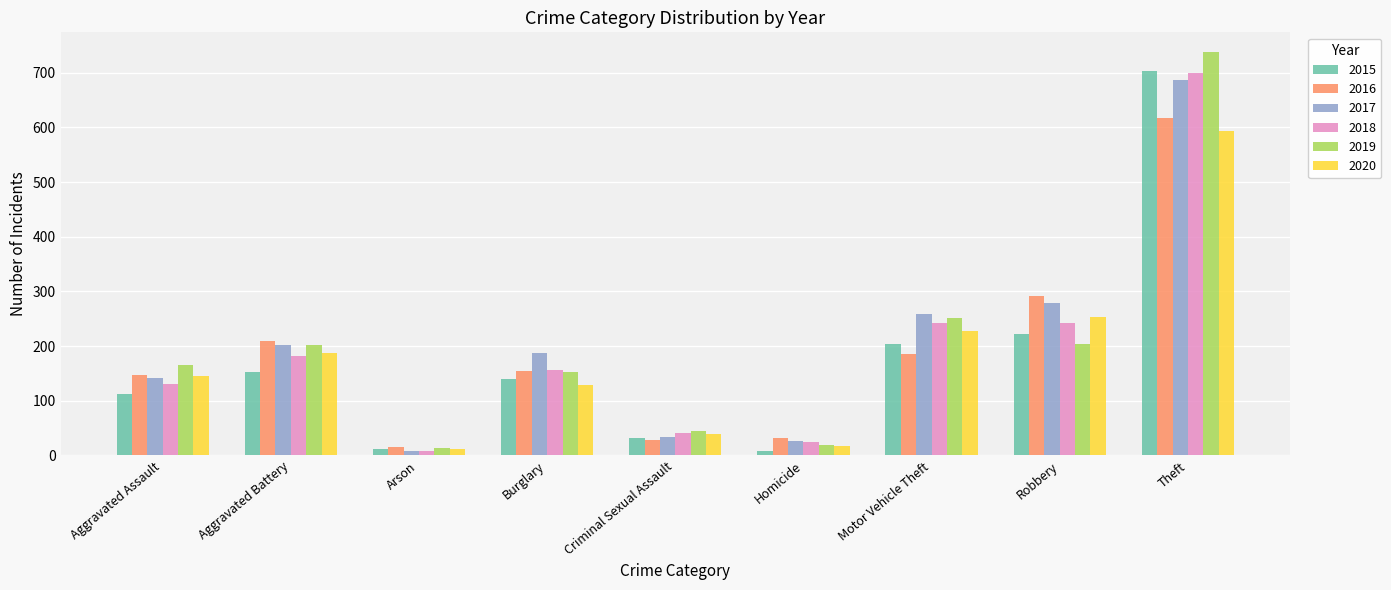

How many data points does each series have?

9